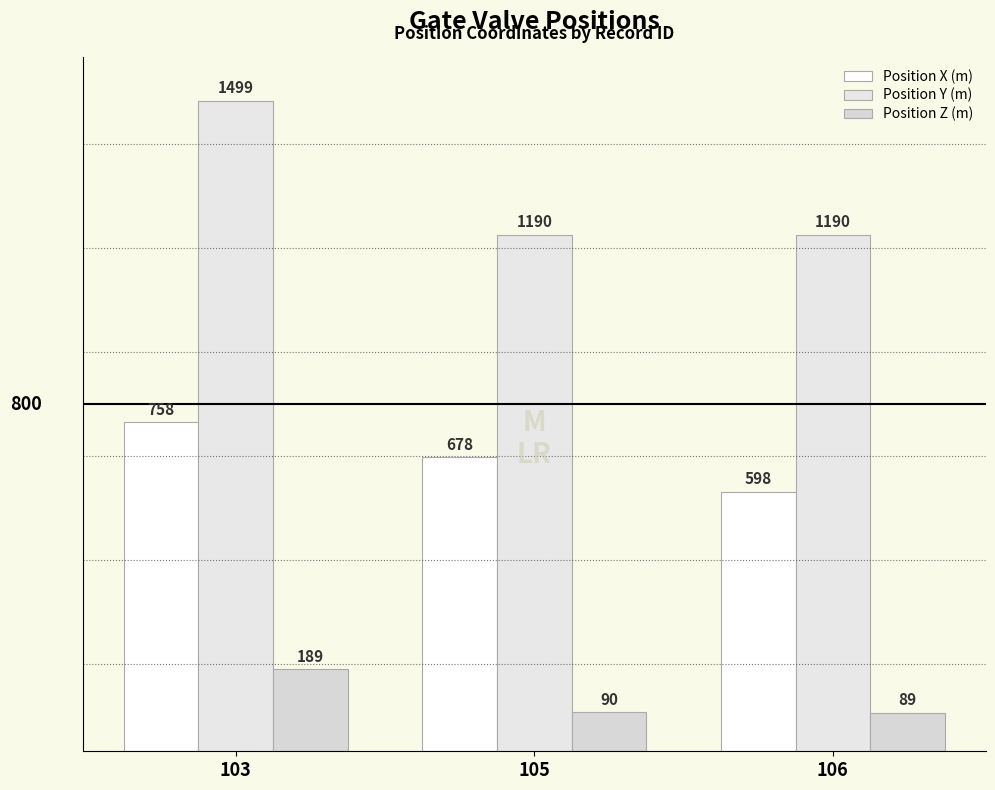

Reading right to left, list all the values displayed in this chart.

Position X (m): 598	678	758
Position Y (m): 1190	1190	1499
Position Z (m): 89	90	189